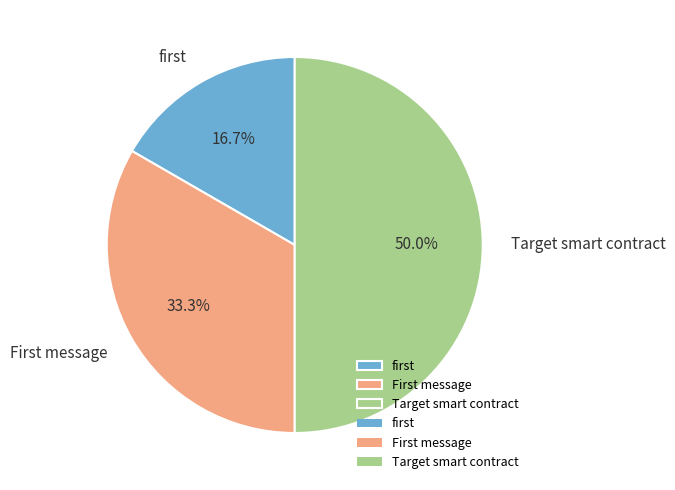

Rank the categories by value from lowest to highest.

first, First message, Target smart contract